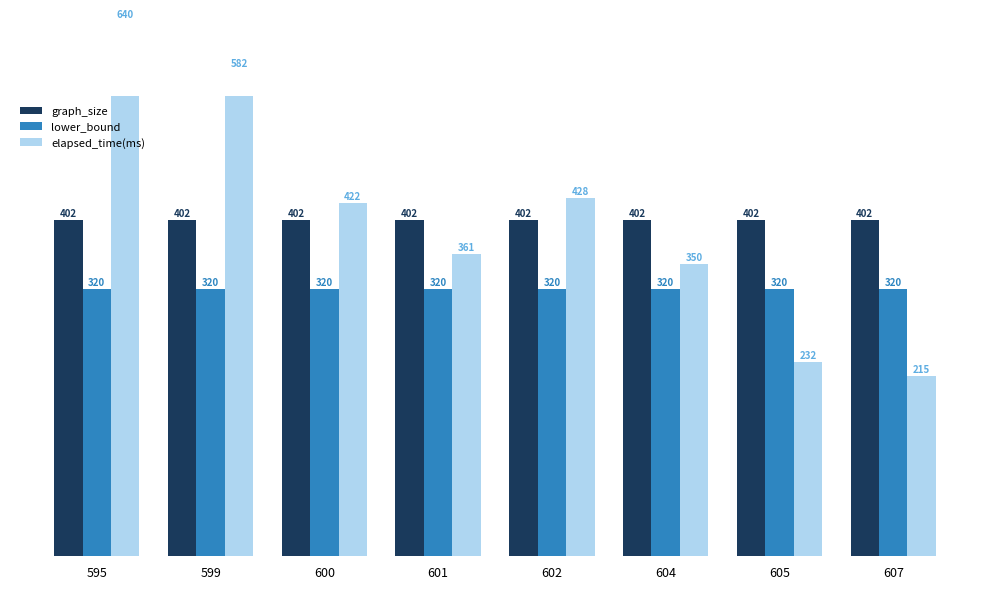

At which label is elapsed_time(ms) closest to 427?

602